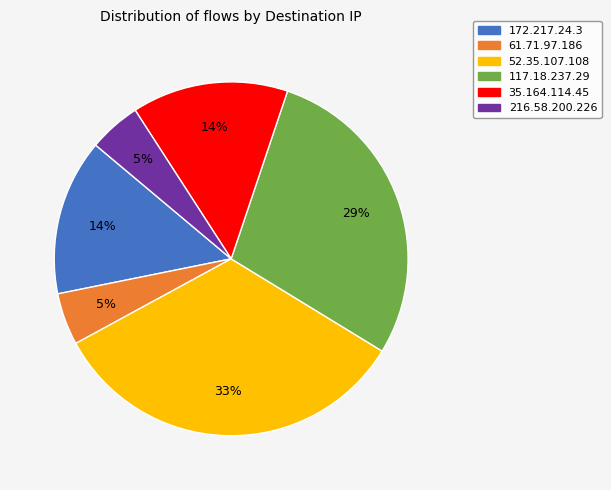

True or false: 52.35.107.108 accounts for 33% of the total.

True